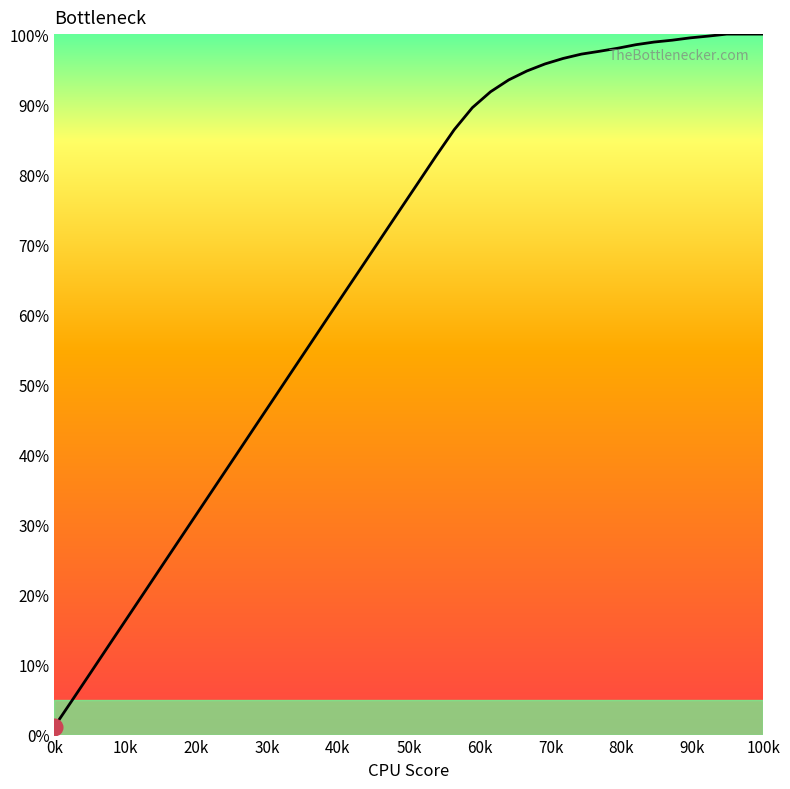

What is the greatest value displayed?

100.0